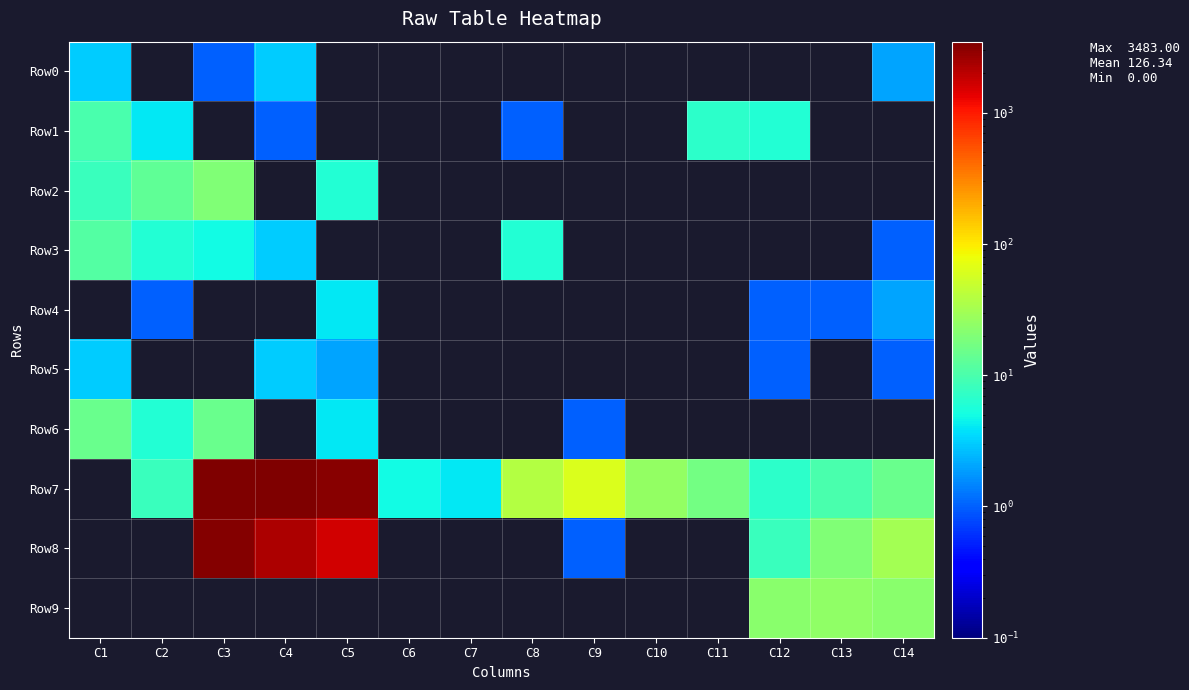

What is the spread (max minus min) of values at C9?

62